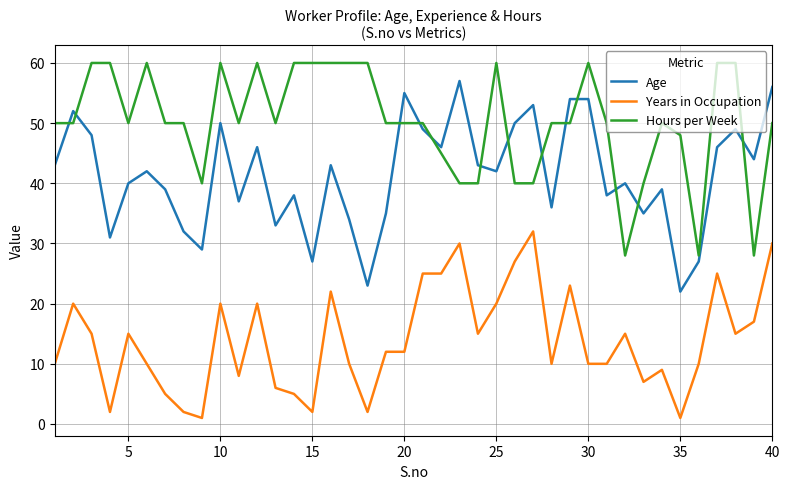

Rank the series by their maximum value, from highest to lowest.

Hours per Week, Age, Years in Occupation